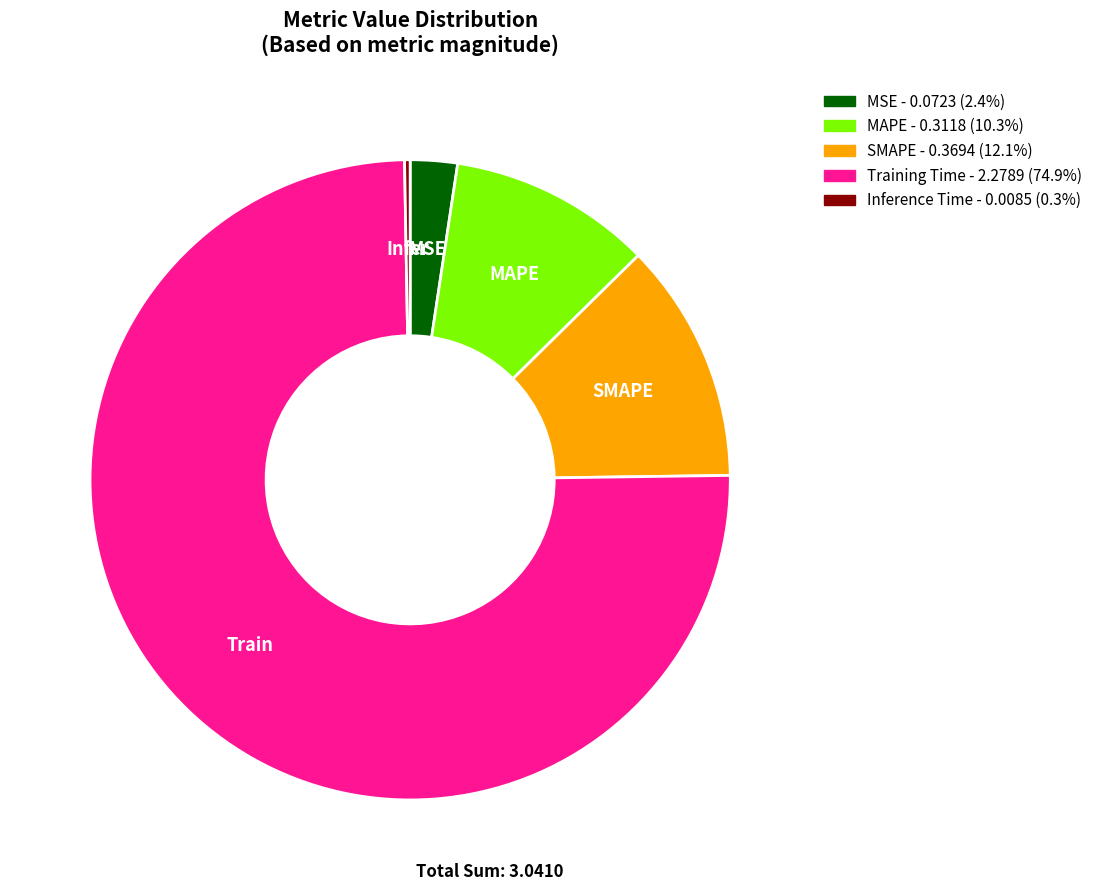

Is it true that Training Time is 90% of the pie?

False